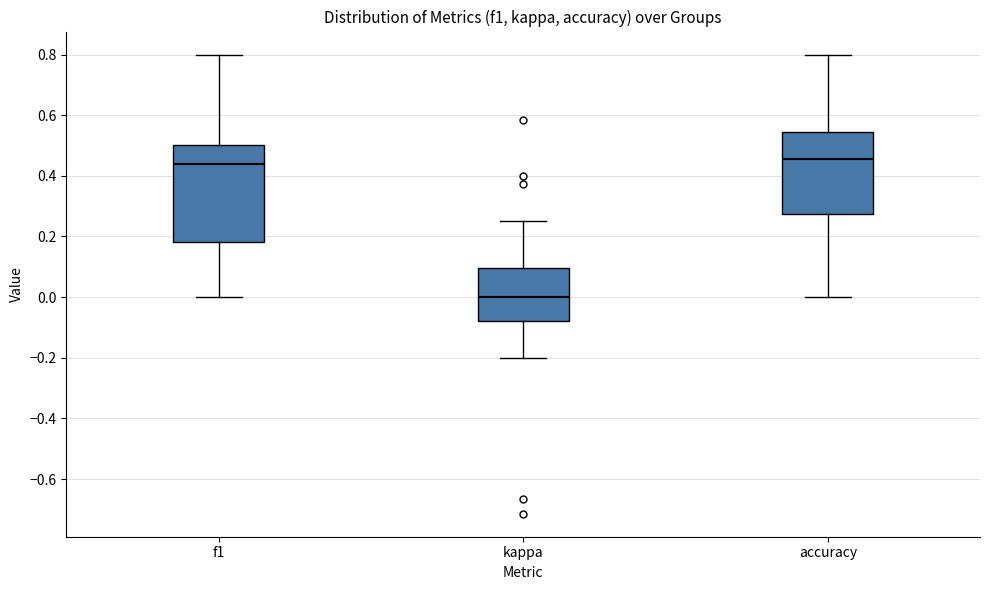

Which box's median line is the lowest?

kappa